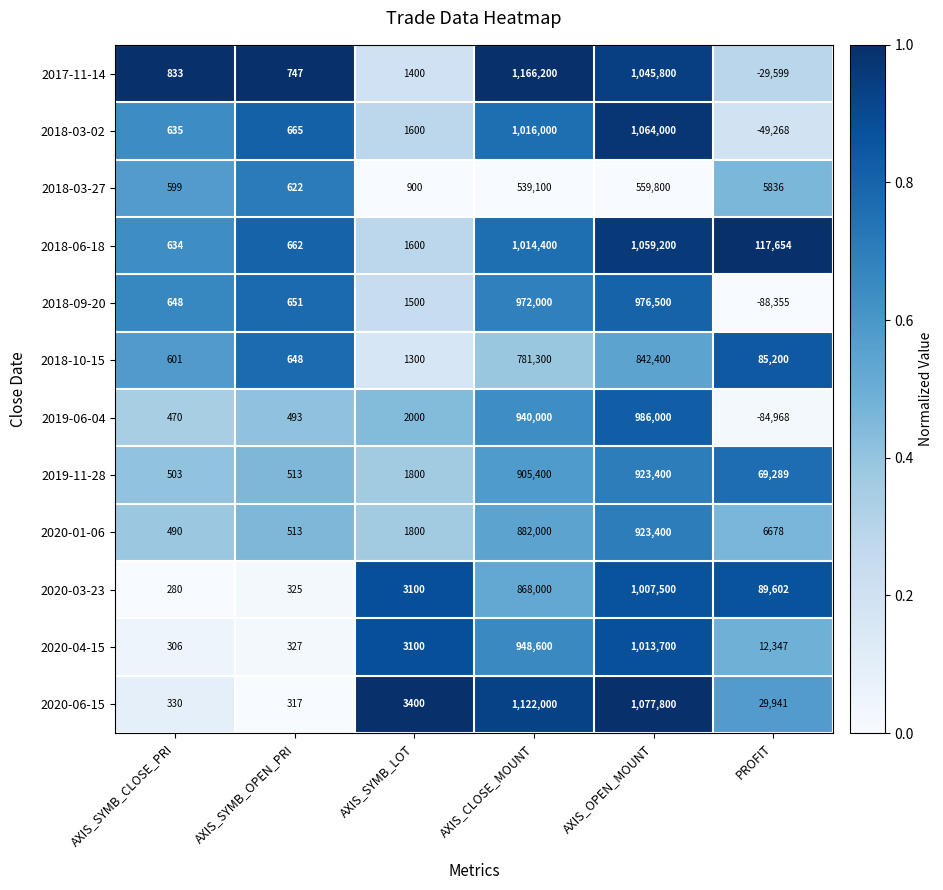

Rank the categories by 2018-03-27 value from lowest to highest.

AXIS_SYMB_CLOSE_PRI, AXIS_SYMB_OPEN_PRI, AXIS_SYMB_LOT, PROFIT, AXIS_CLOSE_MOUNT, AXIS_OPEN_MOUNT